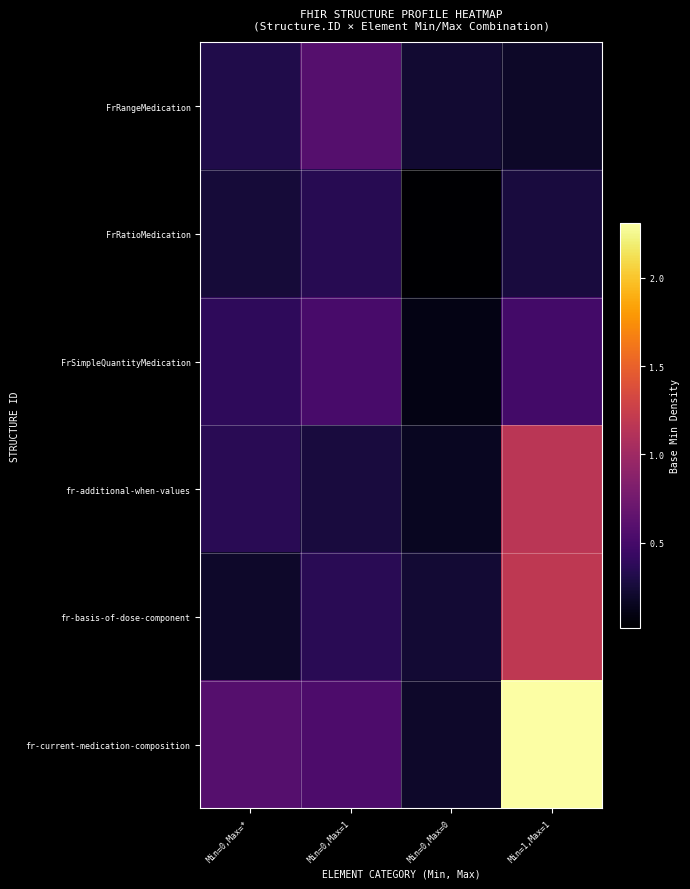

What is the spread (max minus min) of values at Min=1,Max=1?

2.1